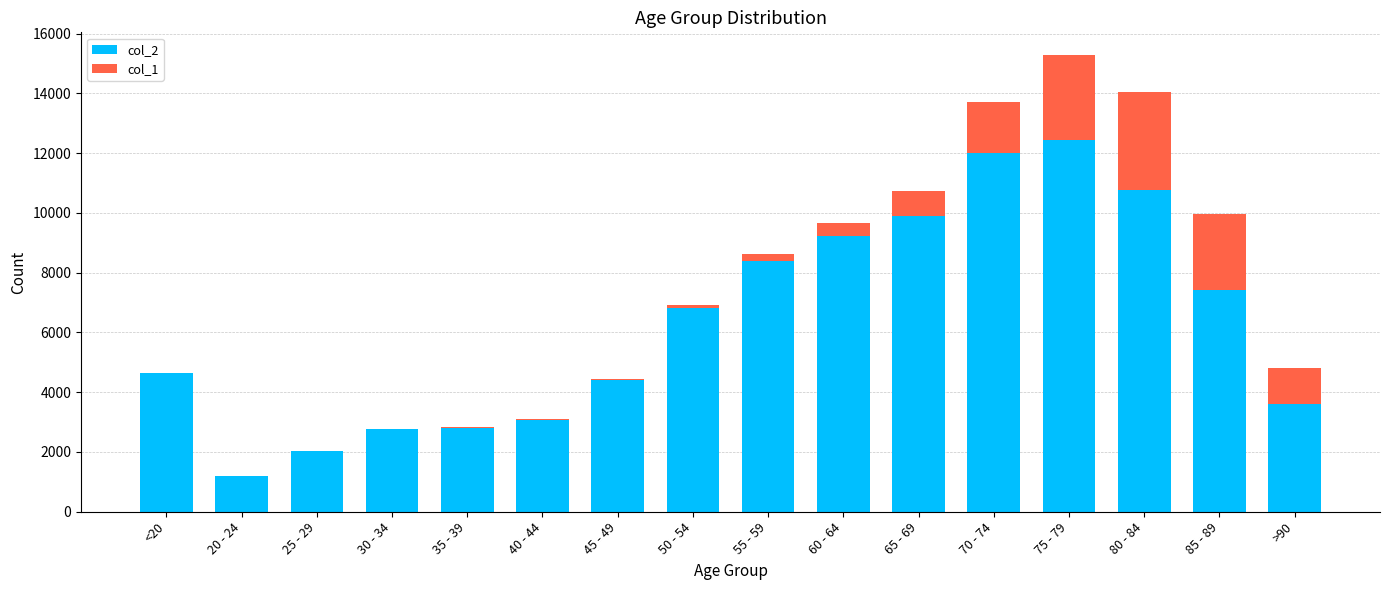

Does the chart contain stacked bars?

Yes